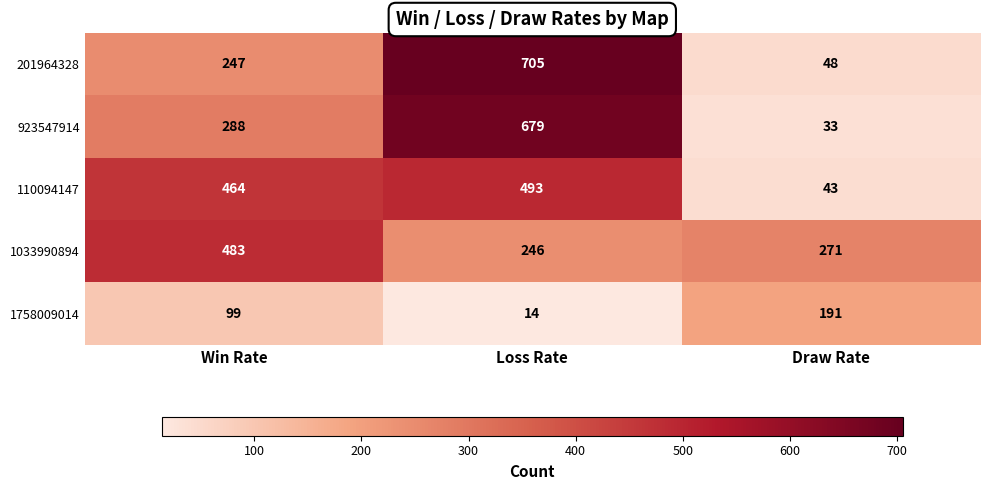

Reading right to left, extract all data points from this chart.

201964328: Draw Rate=48	Loss Rate=705	Win Rate=247
923547914: Draw Rate=33	Loss Rate=679	Win Rate=288
110094147: Draw Rate=43	Loss Rate=493	Win Rate=464
1033990894: Draw Rate=271	Loss Rate=246	Win Rate=483
1758009014: Draw Rate=191	Loss Rate=14	Win Rate=99